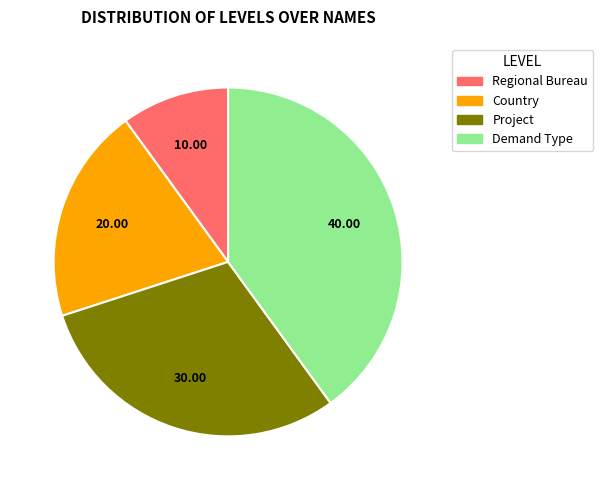

Count the number of slices in the pie.

4